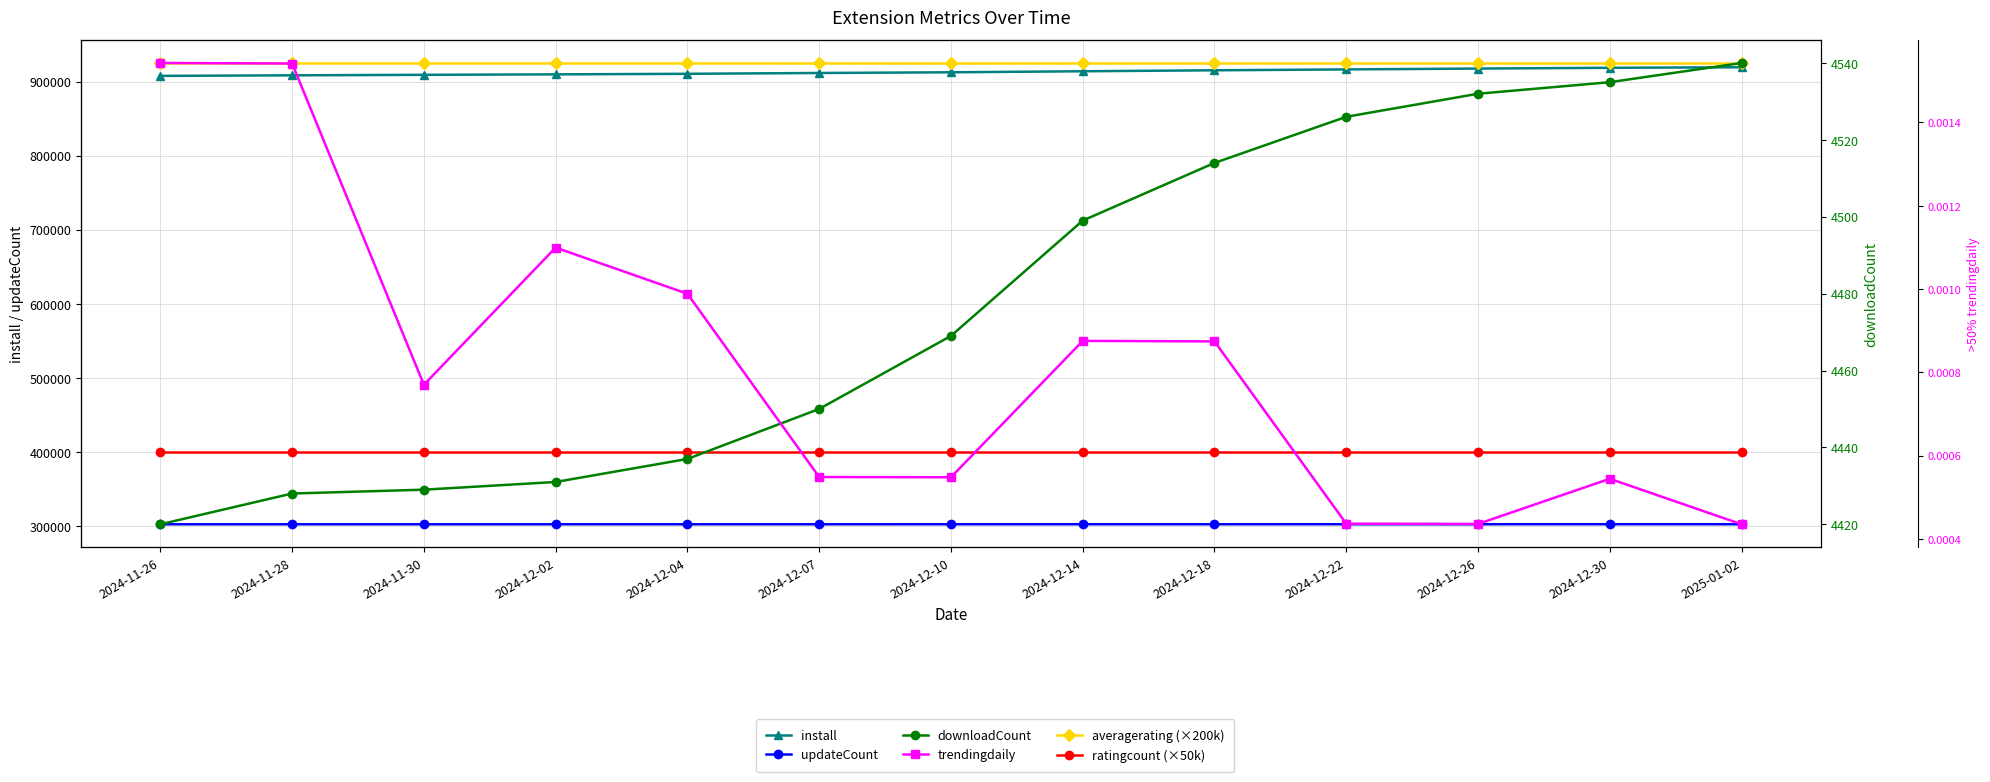

What is the label of the 2nd point from the left?

2024-11-28